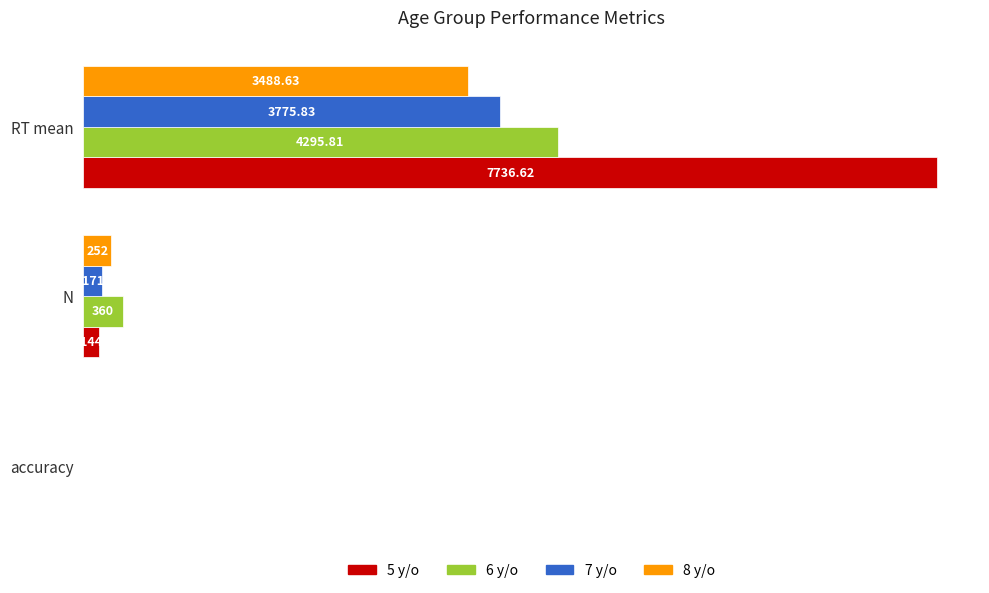

What is the total value across all series at N?

927.0